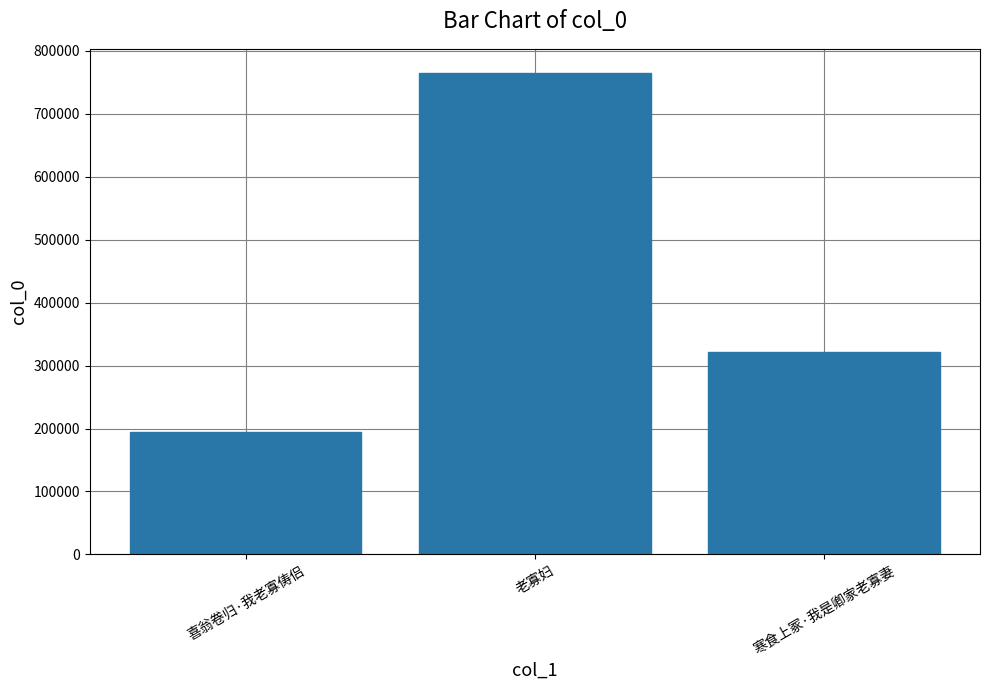

List the labels in order of value, smallest first.

喜翁卷归·我老寡俦侣, 寒食上冢·我是卿家老寡妻, 老寡妇